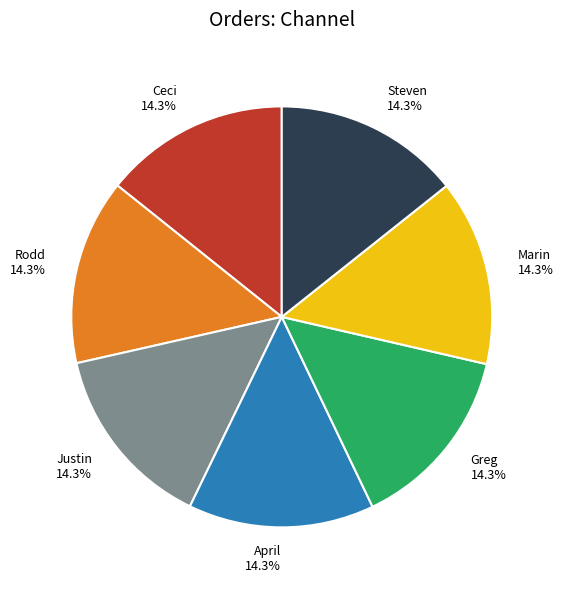

To the nearest percent, what portion does Marin represent?

14%